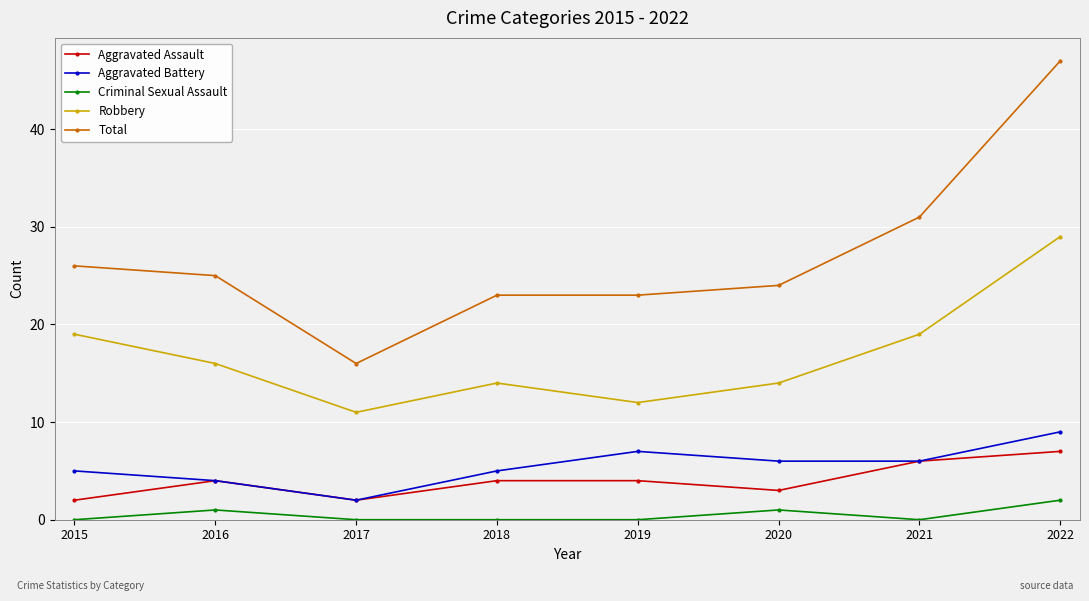

Does the chart have visible grid lines?

Yes